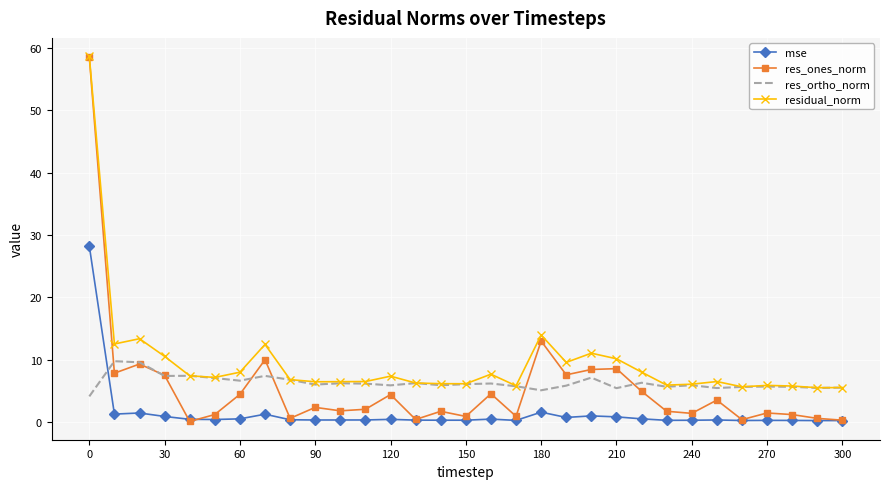

What is the maximum value shown in the chart?

58.7